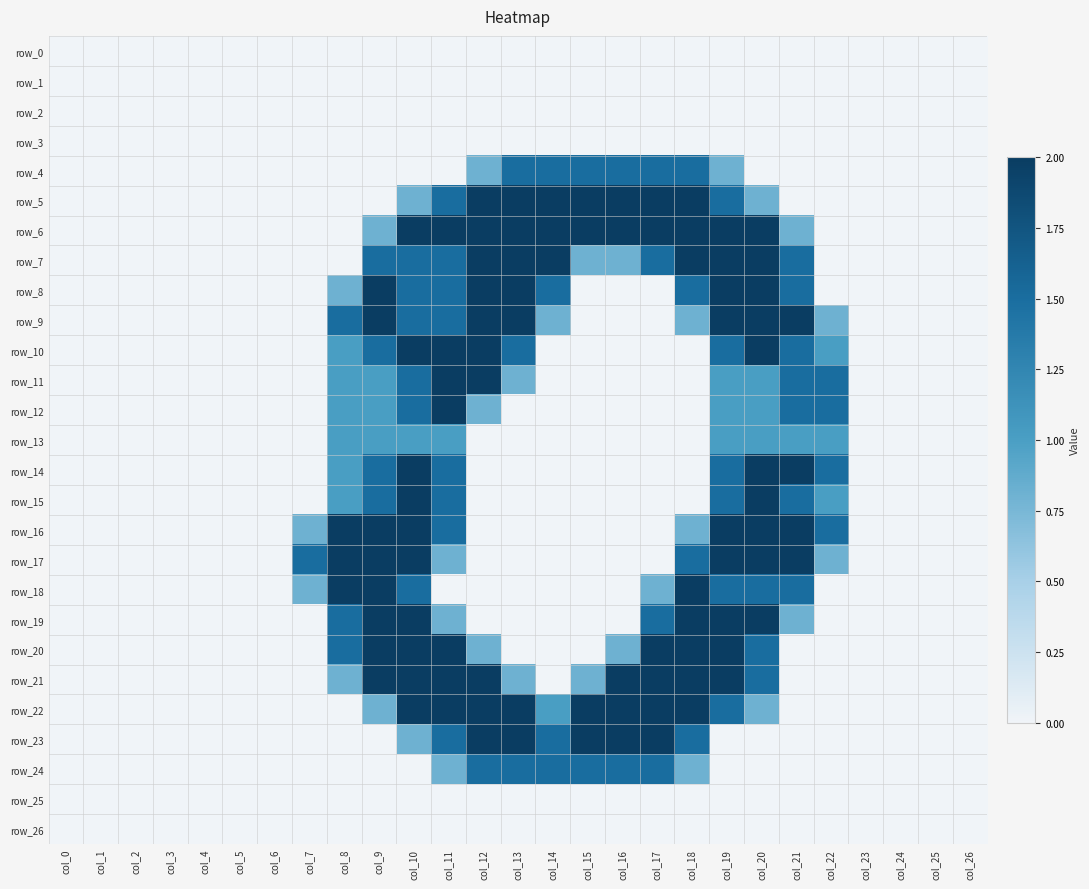

What is the sum of all row_18 values?

13.6